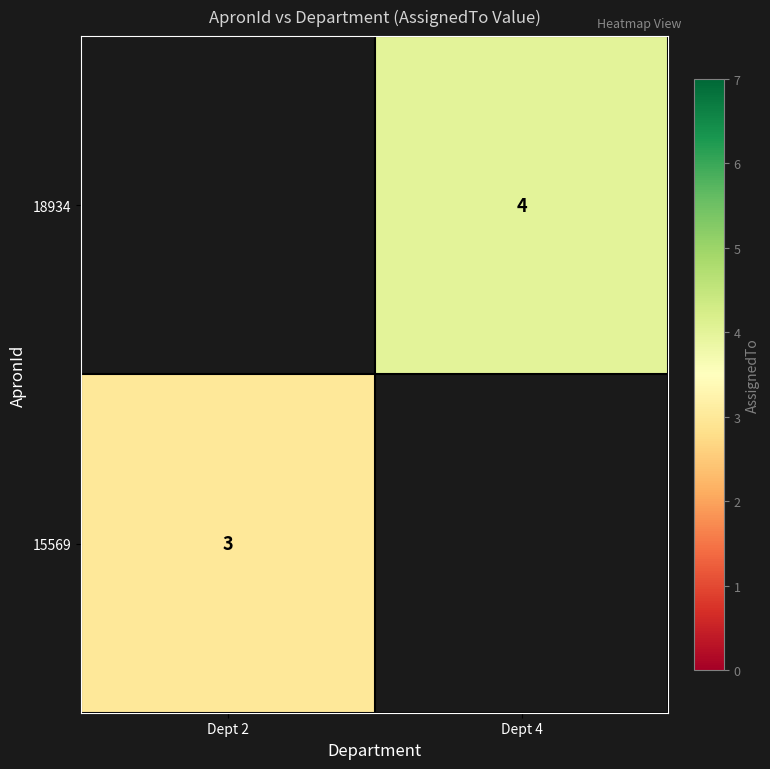

Which category has the lowest value across all series?

Dept 2